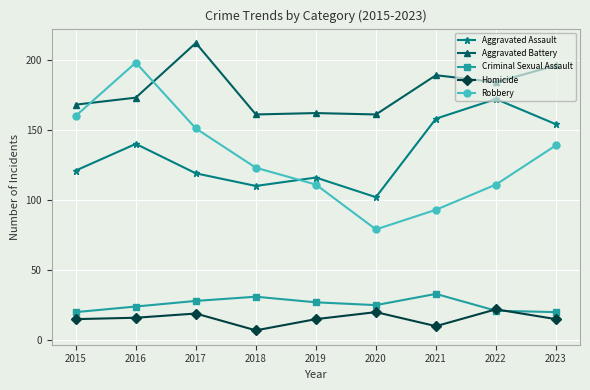

How many distinct data groups are displayed?

5